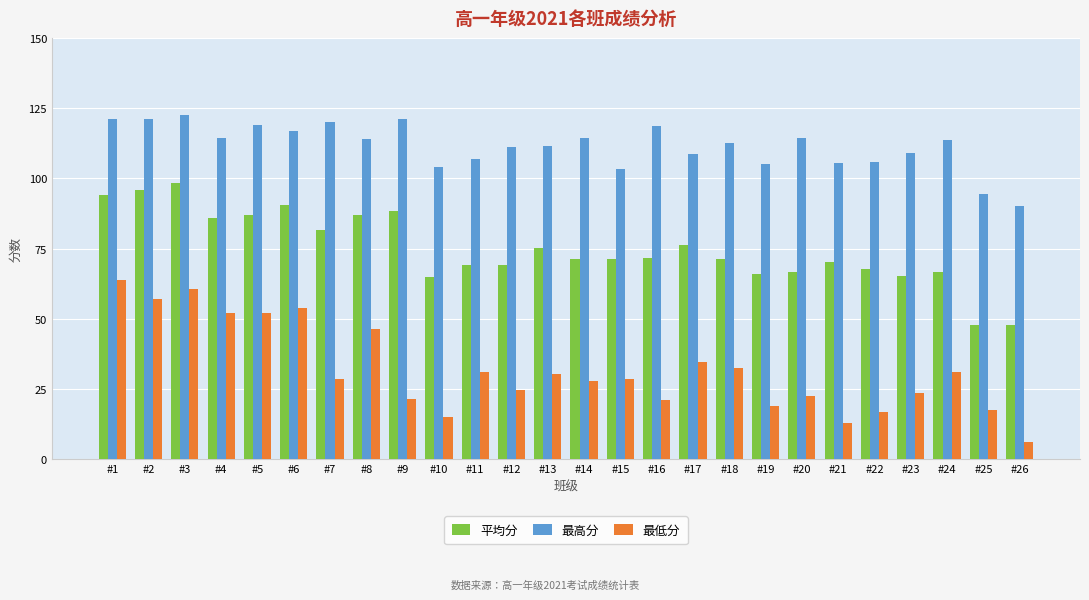

The value of 最高分 at #18 is 112.5. True or false?

True